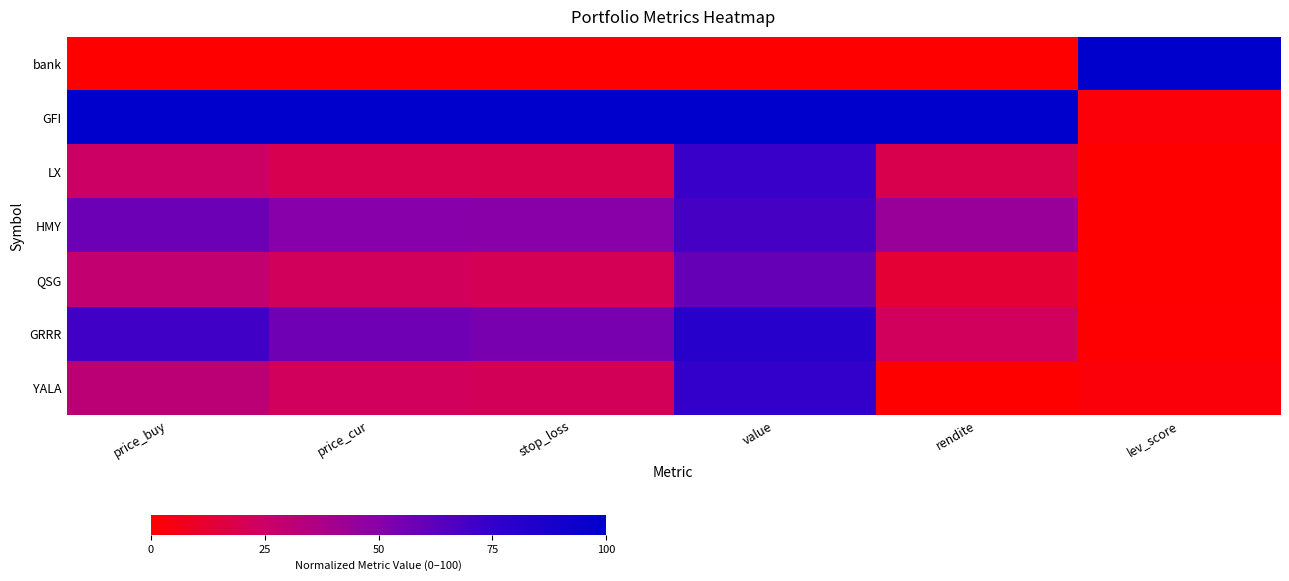

Which series has the largest total across all categories?

GFI